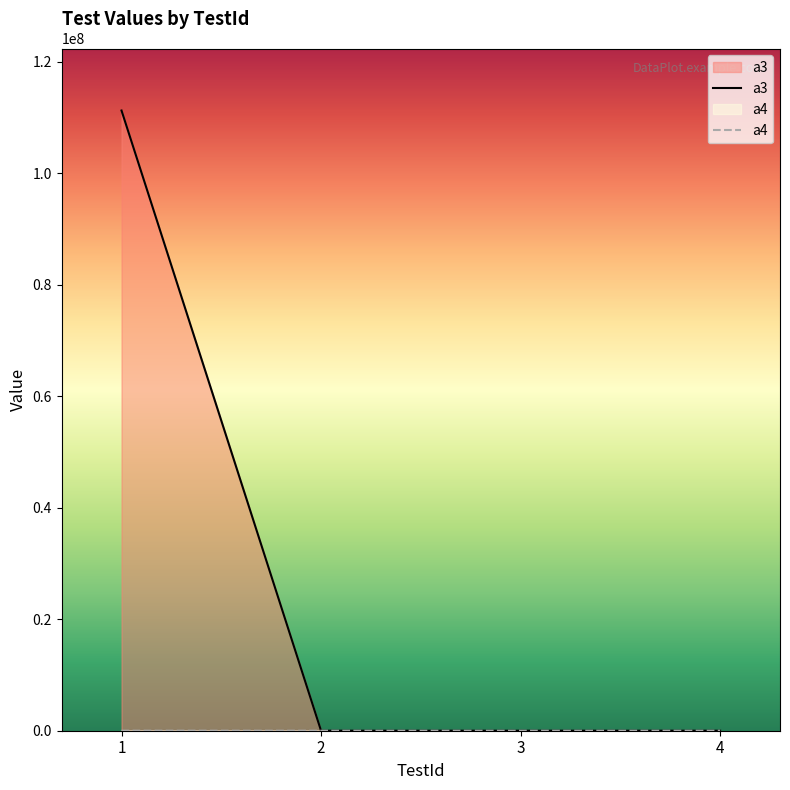

Reading left to right, extract all data points from this chart.

a3: 1=111222333	2=3	3=3	4=3
a4: 1=4455	2=4	3=4	4=4